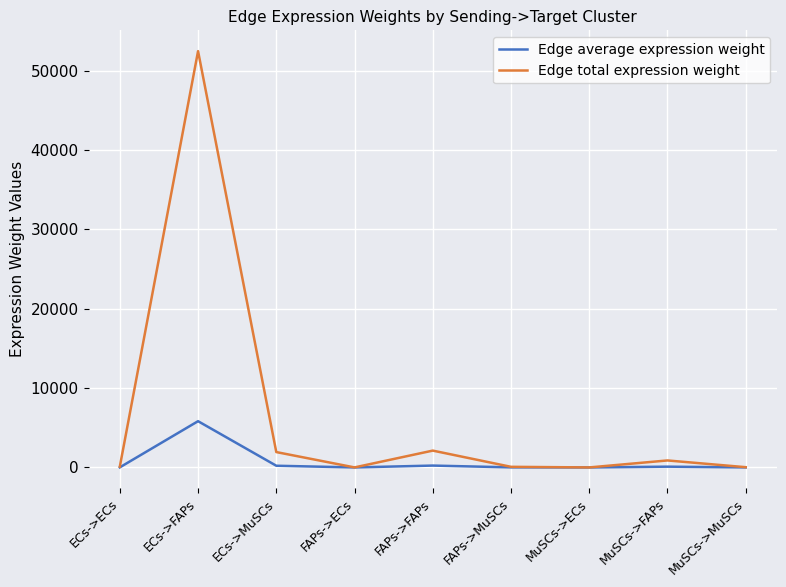

What is the total value across all series at MuSCs->MuSCs?

36.2